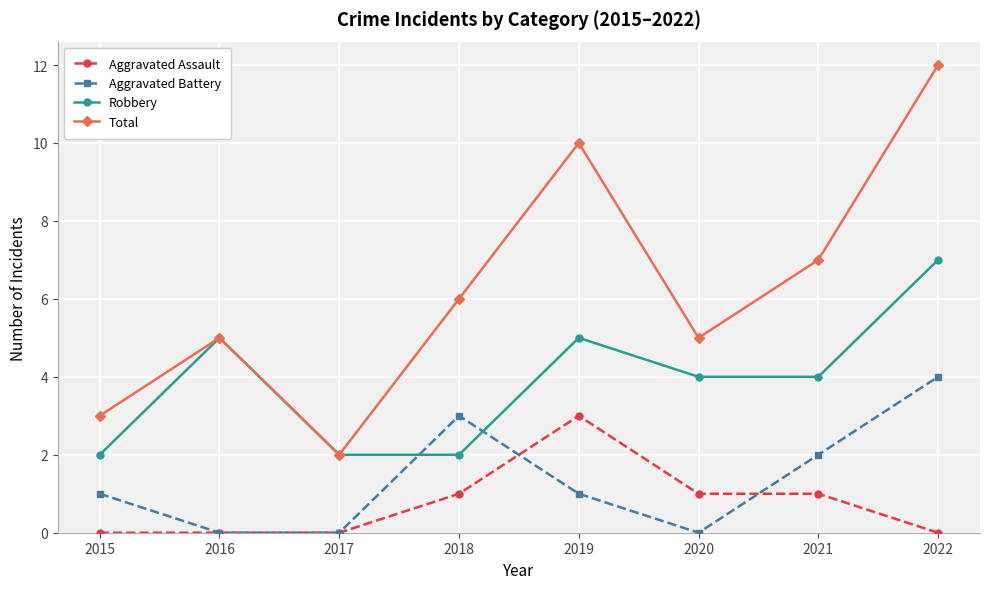

The Robbery series shows 4 at 2021. True or false?

True